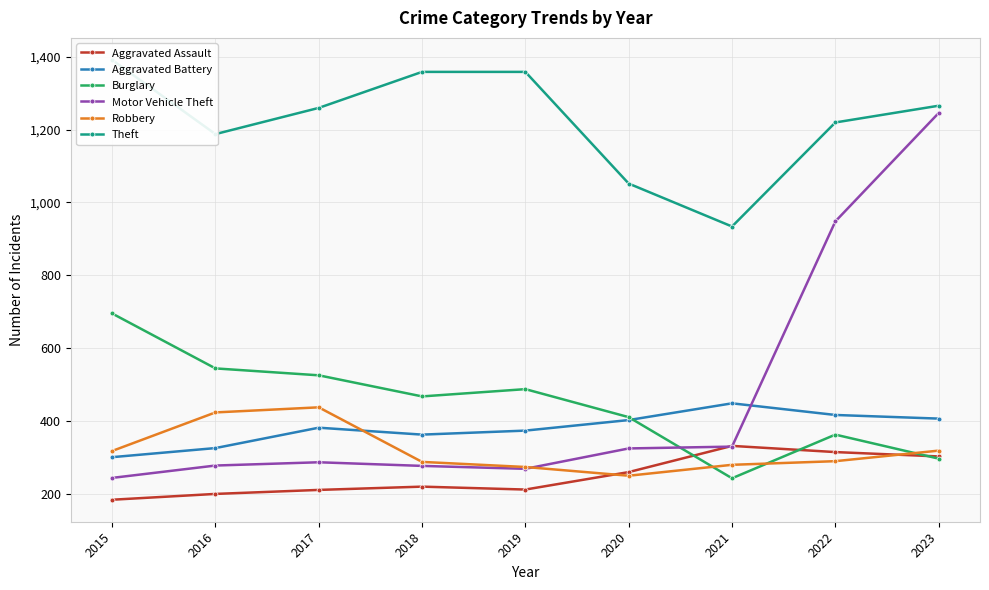

What is the sum of all Robbery values?

2872